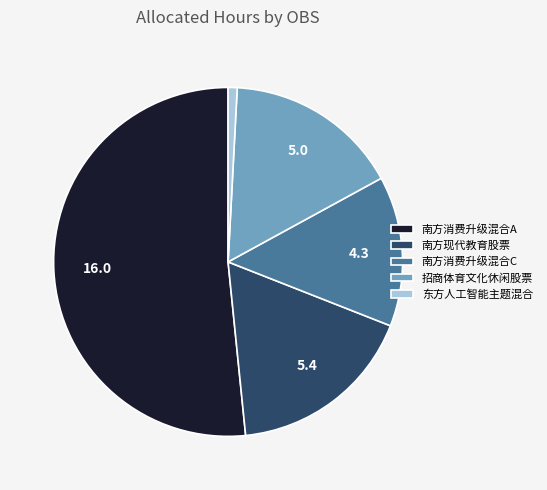

Is it true that 南方消费升级混合A is 63% of the pie?

False